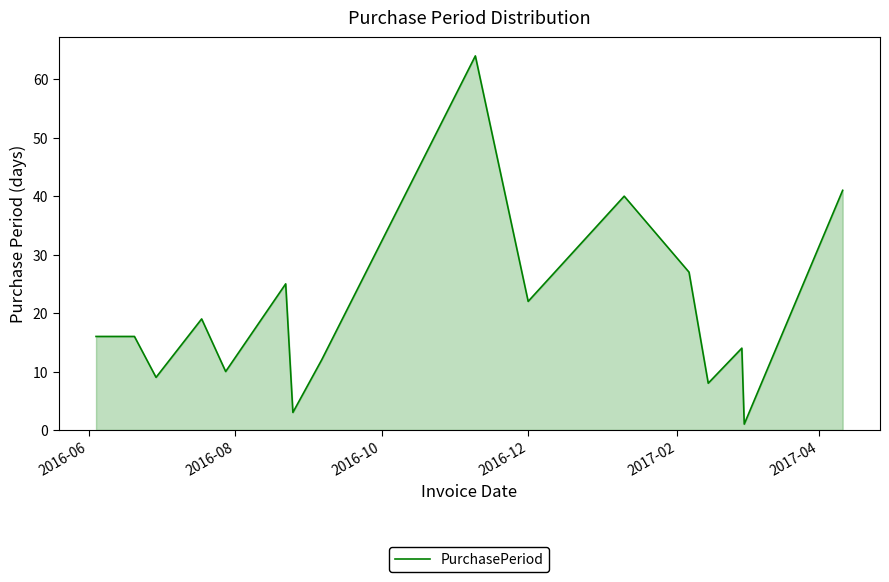

What is the maximum value shown in the chart?

64